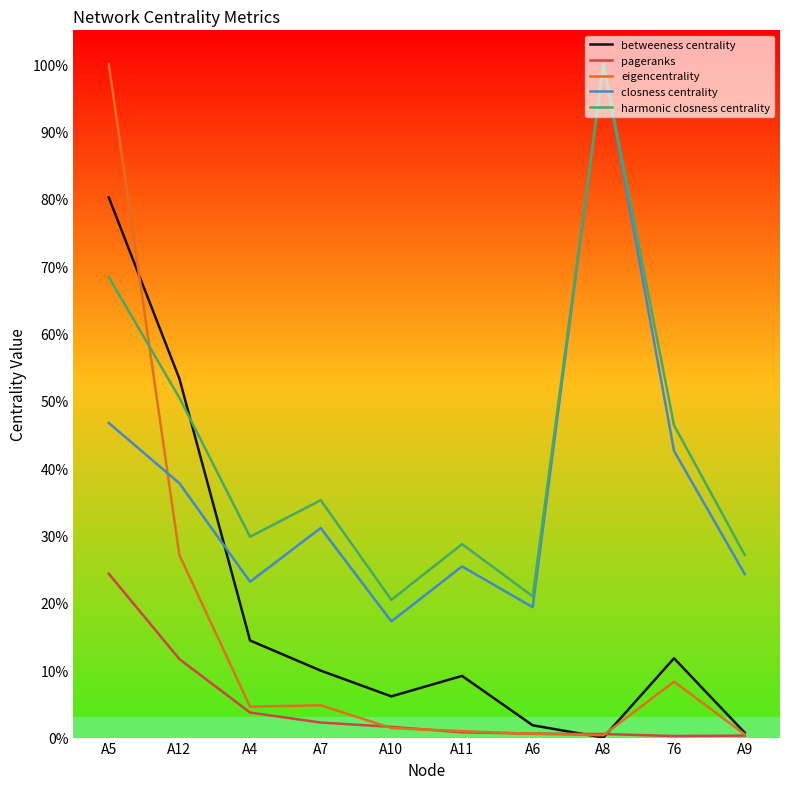

Is this an area chart (filled region under the line)?

No